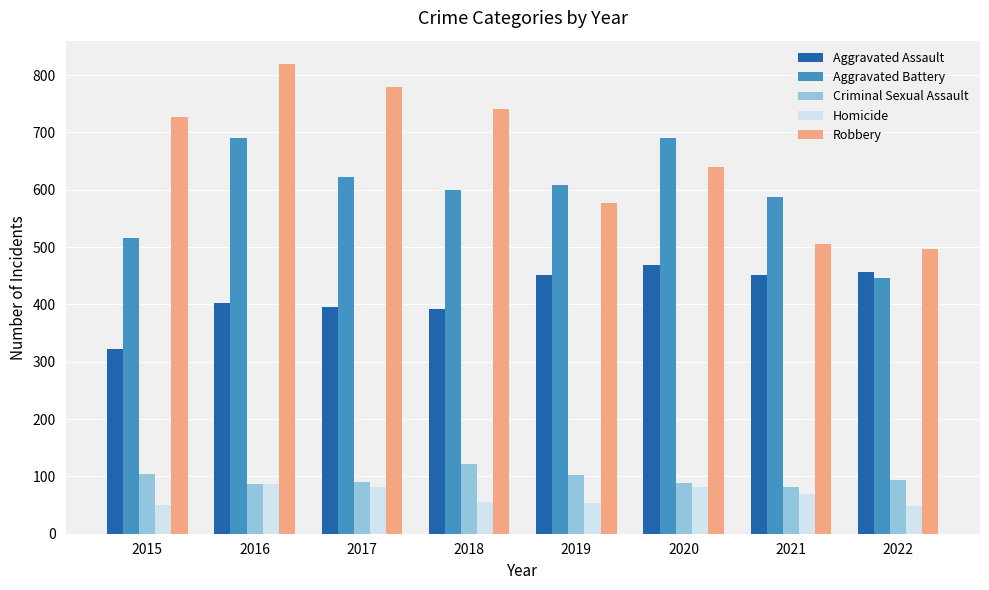

What is the lowest value of the Criminal Sexual Assault series?

82